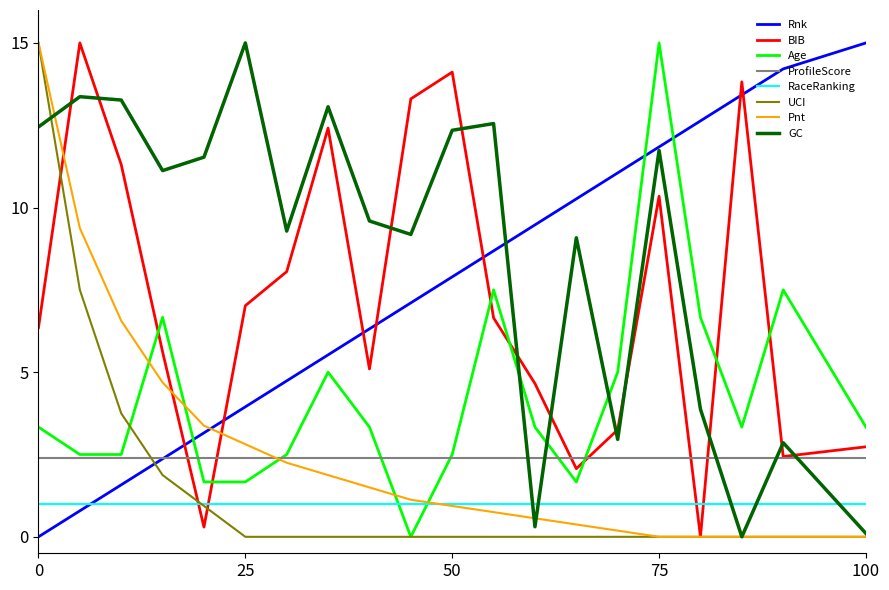

After their last crossing, which series has the higher values: Age or UCI?

Age